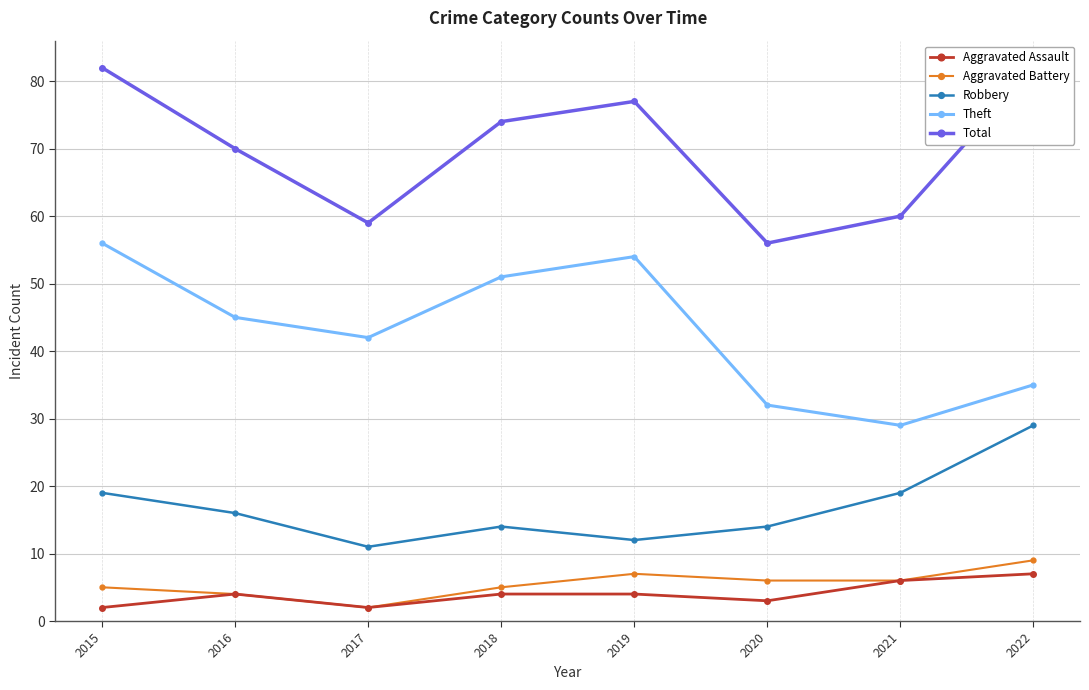

What is the difference between the Aggravated Battery values at 2017 and 2019?

5